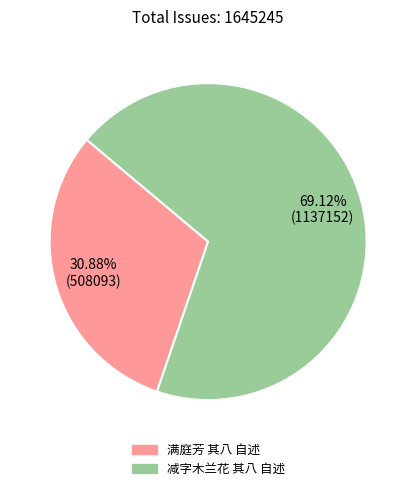

What percentage do 满庭芳 其八 自述 and 减字木兰花 其八 自述 together represent?

100.0%